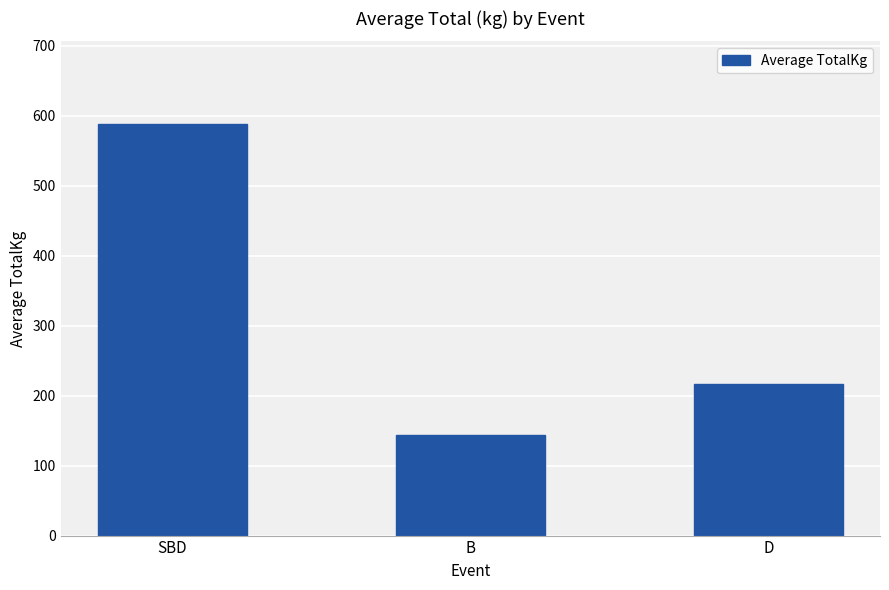

What is the difference between the maximum and second lowest values?

371.3